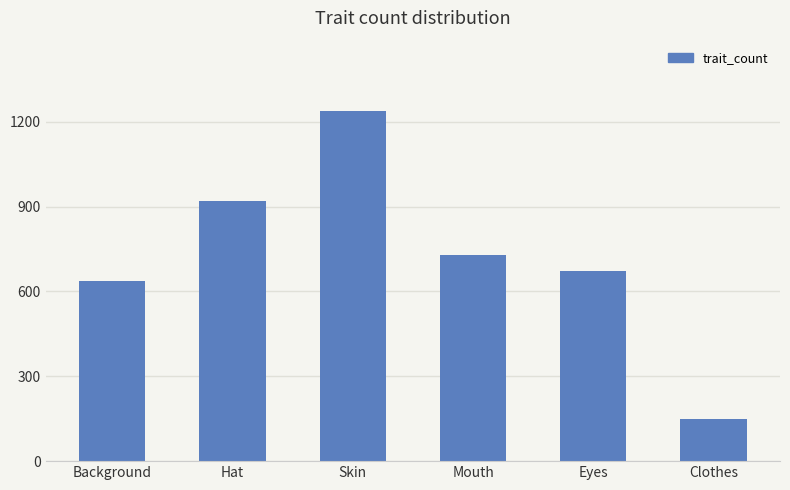

List the labels in order of value, smallest first.

Clothes, Background, Eyes, Mouth, Hat, Skin